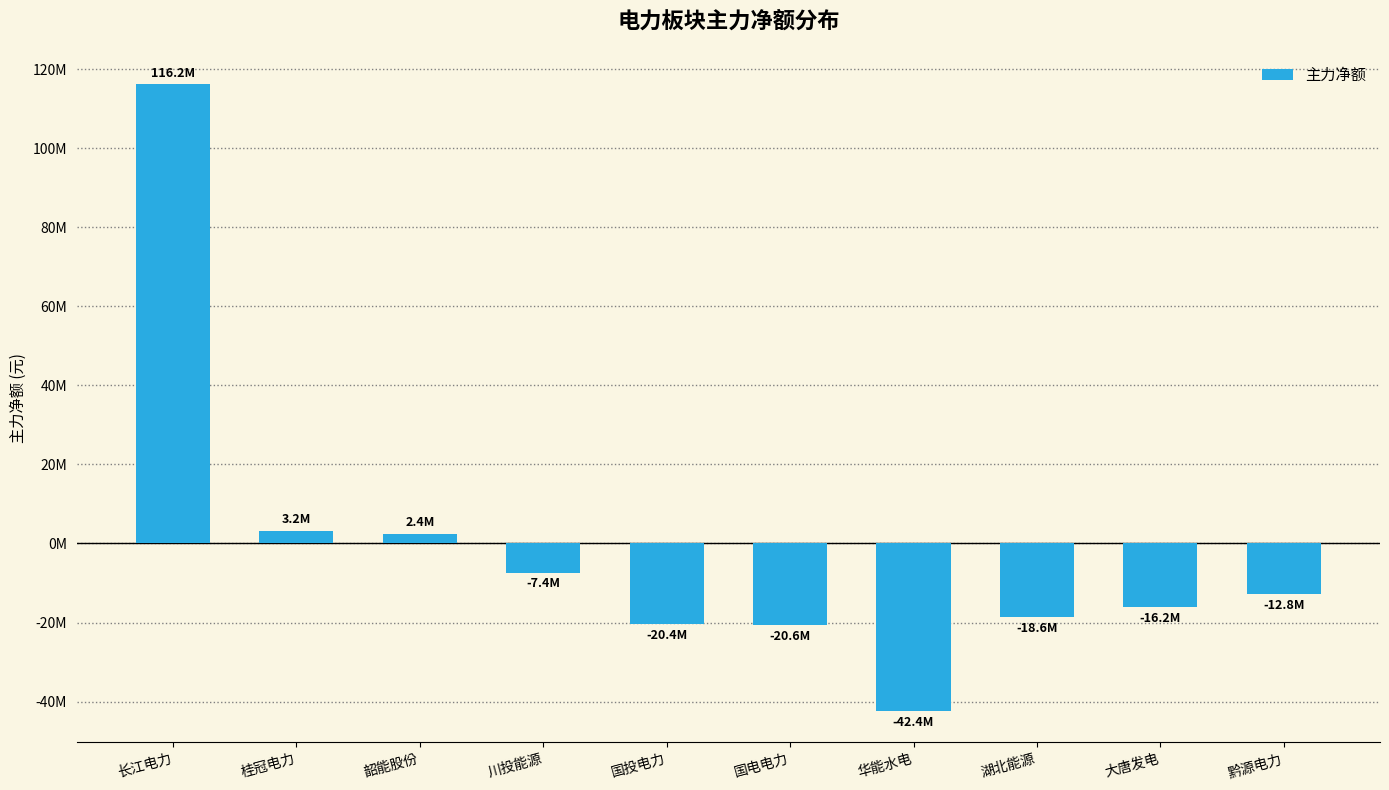

What is the minimum value shown in the chart?

-42393760